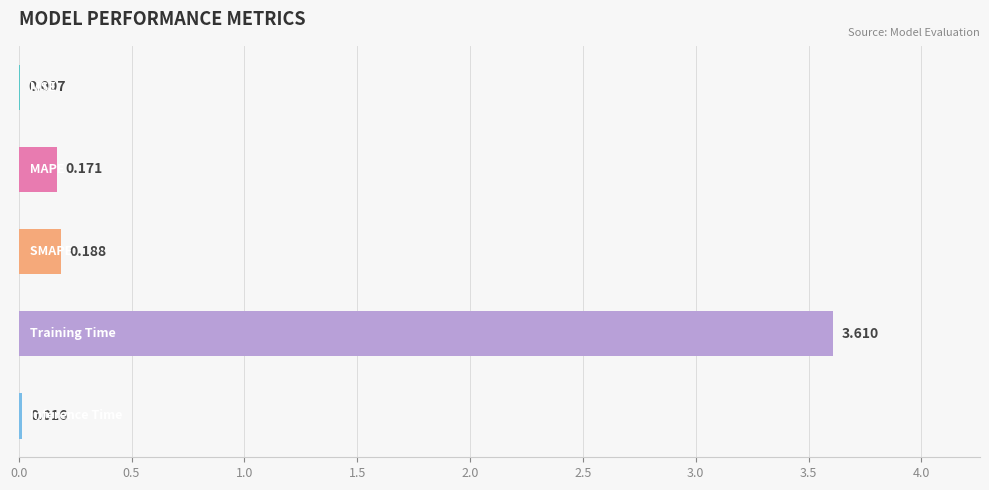

Are the bars horizontal?

Yes